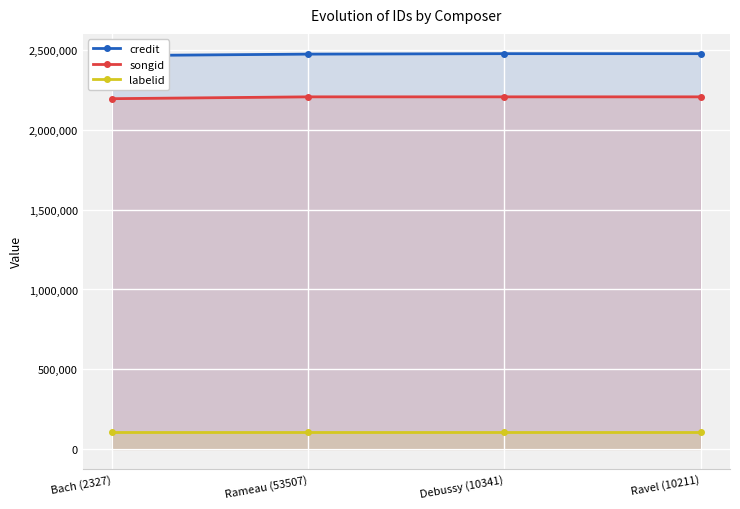

The value of labelid at Debussy (10341) is 147128. True or false?

False